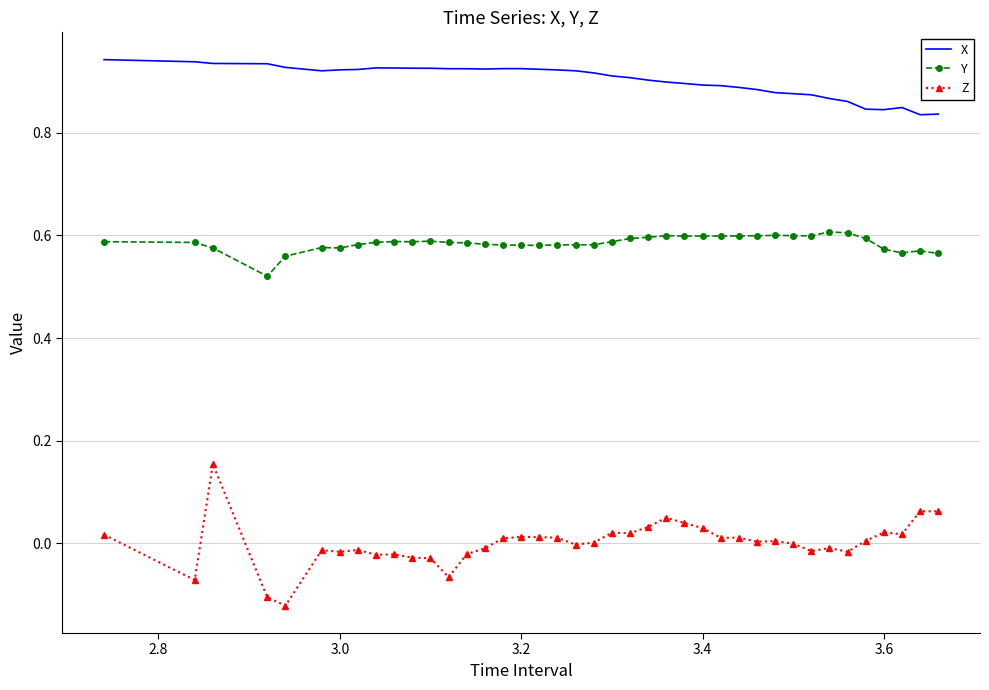

Which series has the largest total across all categories?

X